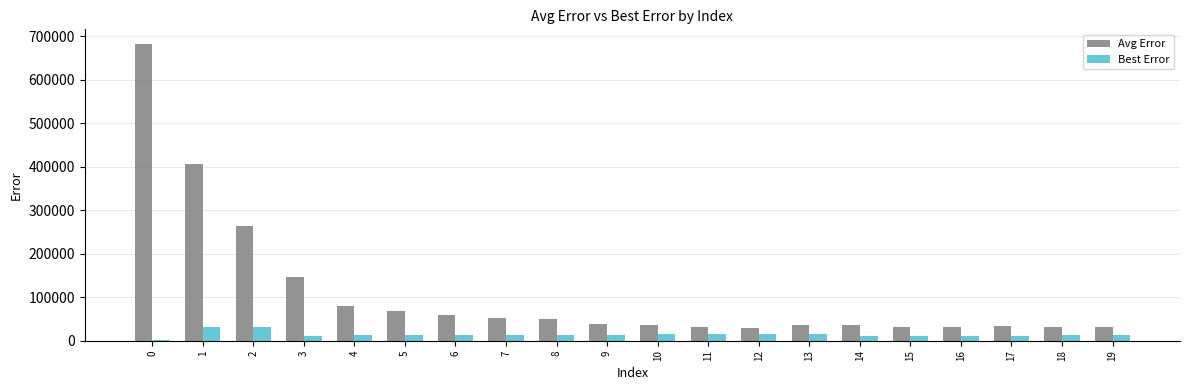

What is the sum of all Best Error values?

278896.5